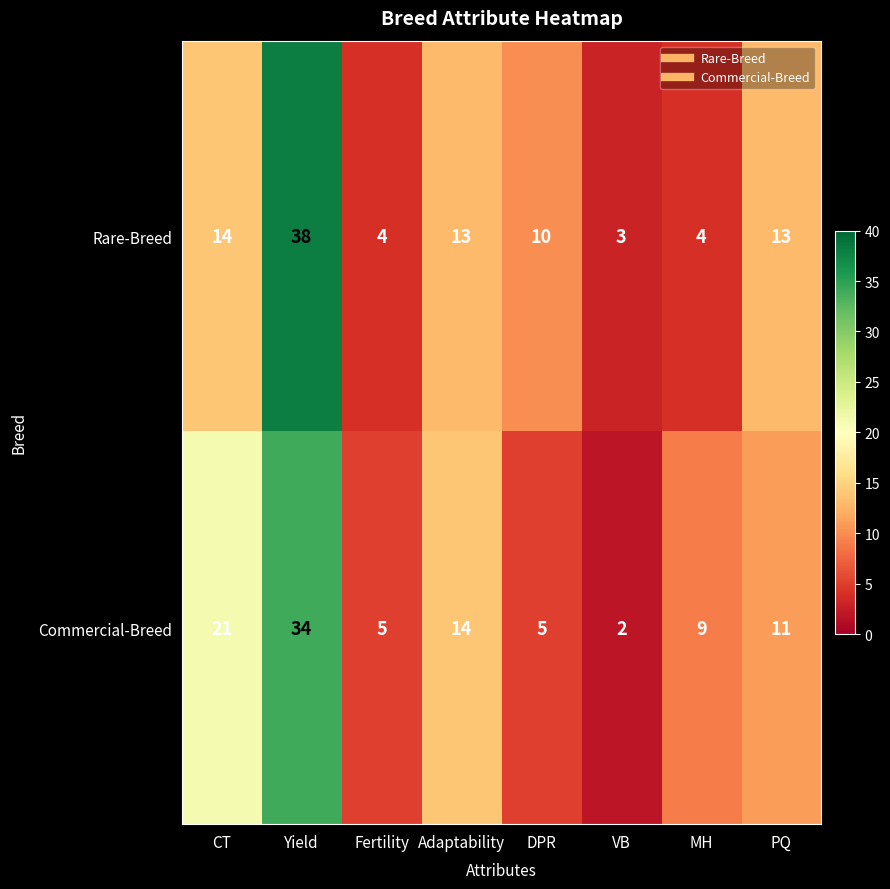

What is the sum of the Commercial-Breed values at CT and VB?

23